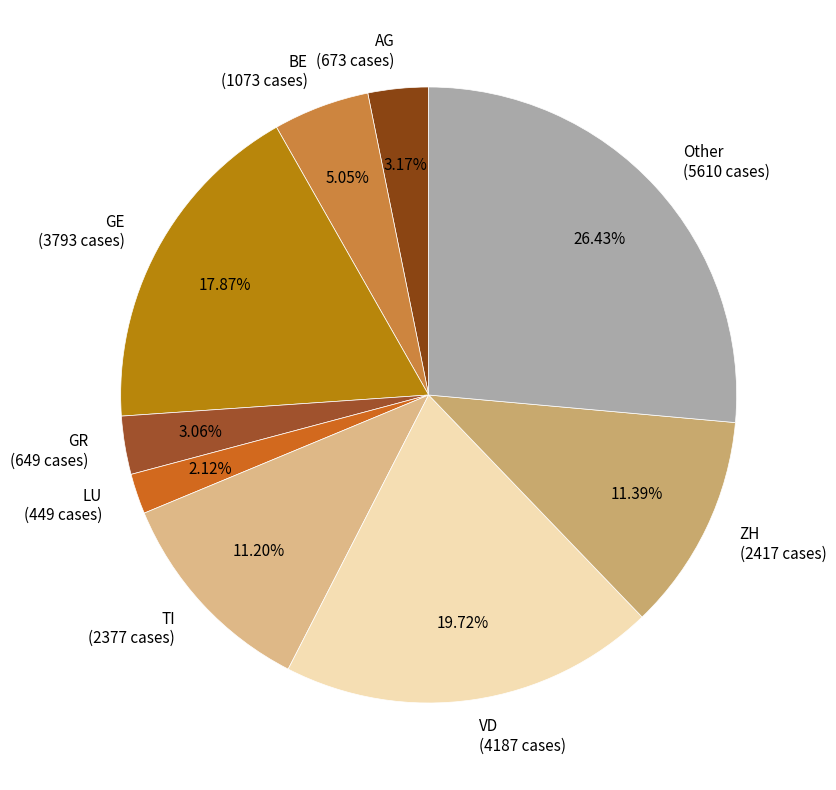

To the nearest percent, what is the difference between the largest and smallest slice percentages?

24%